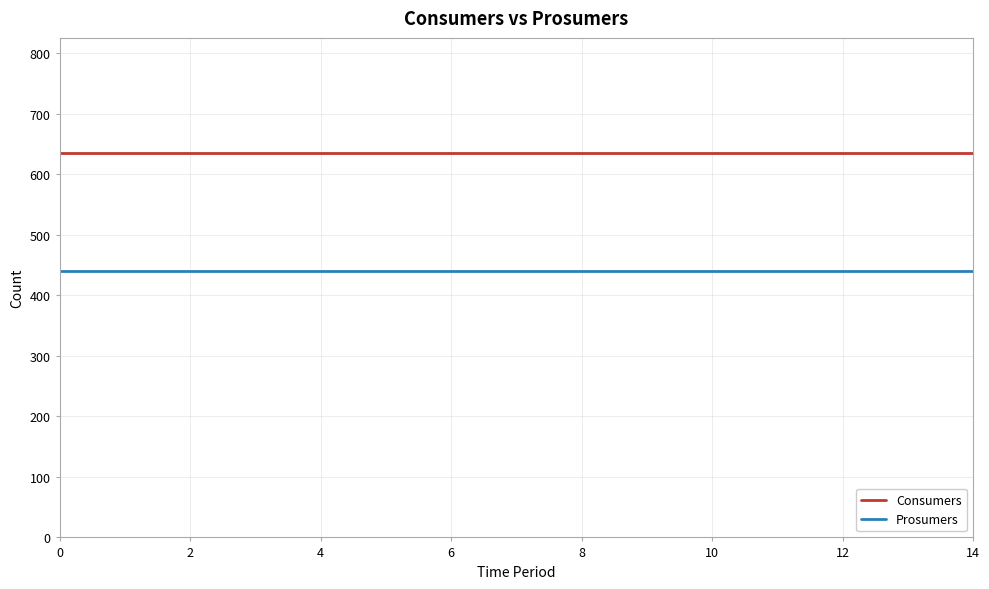

What is the maximum value for Prosumers?

440